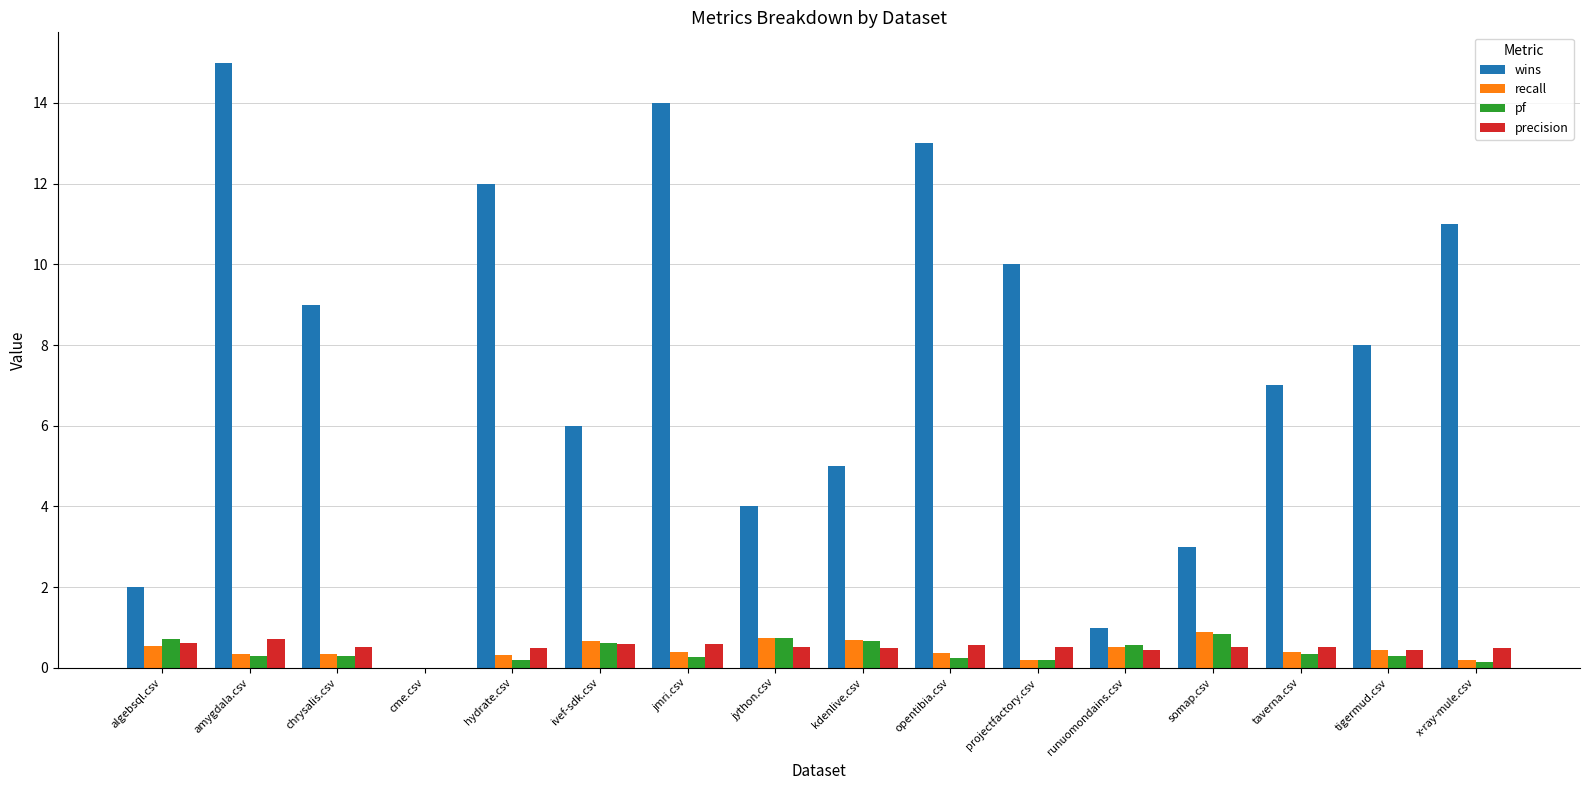

What are all the series names shown in the legend?

wins, recall, pf, precision